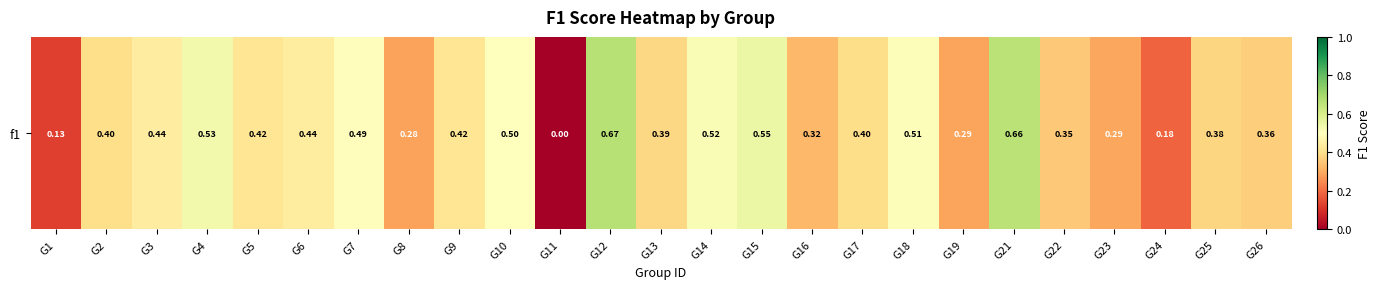

What is the change in value from G1 to G17?

+0.3